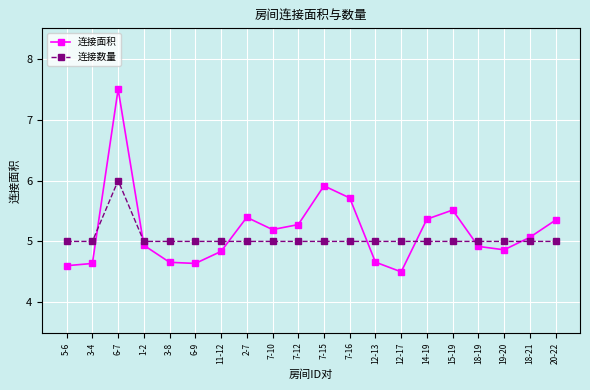

What is the label of the 9th point from the right?

7-16